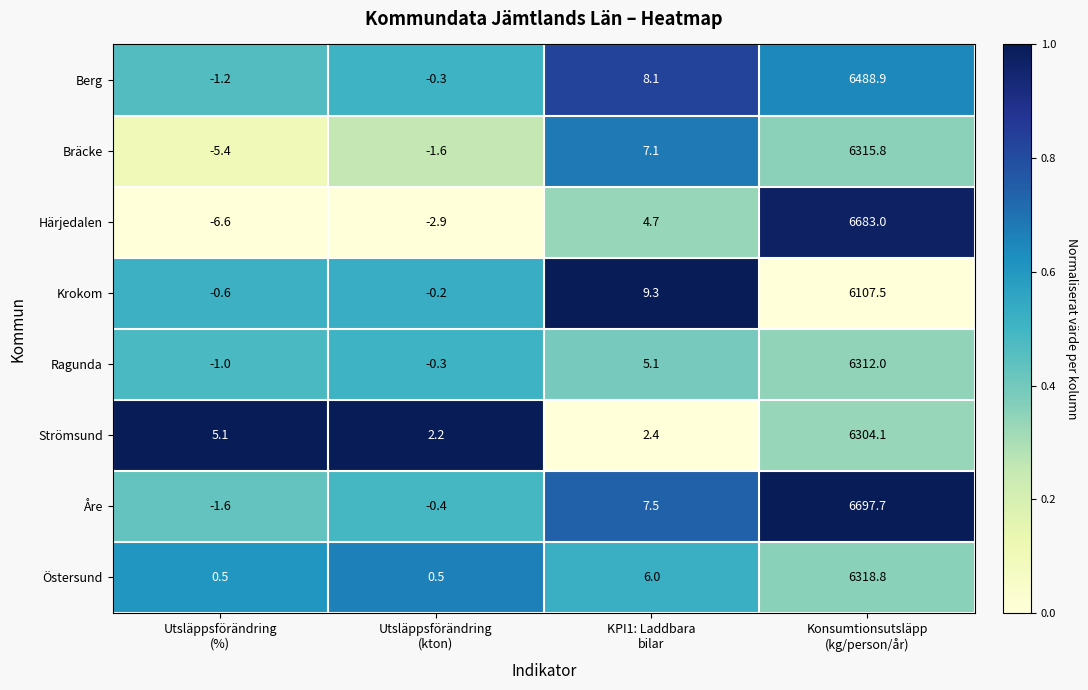

How many distinct data groups are displayed?

8